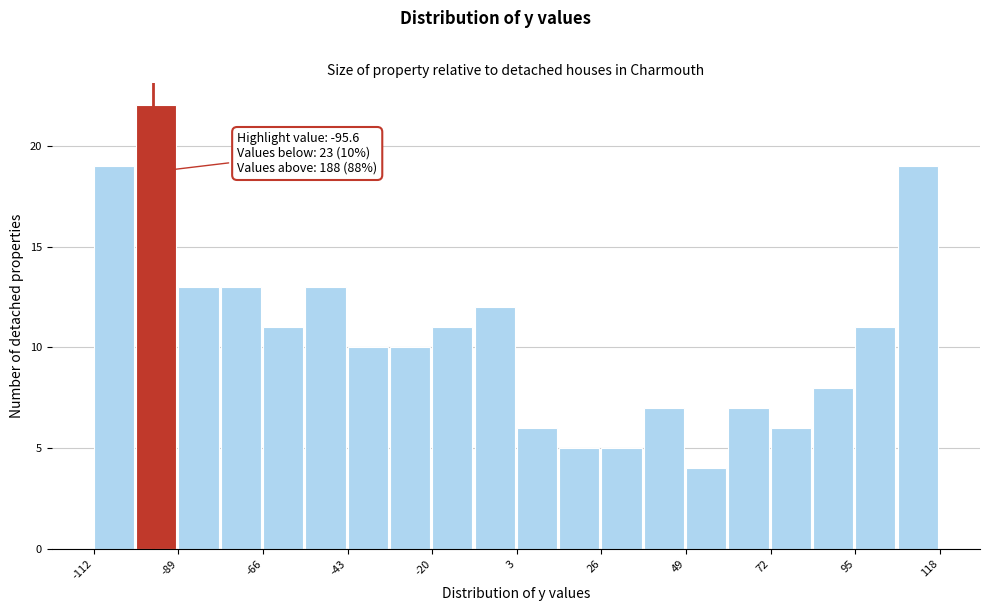

Read against the x-axis, roughly where is the centre of the tallest bar?

-95